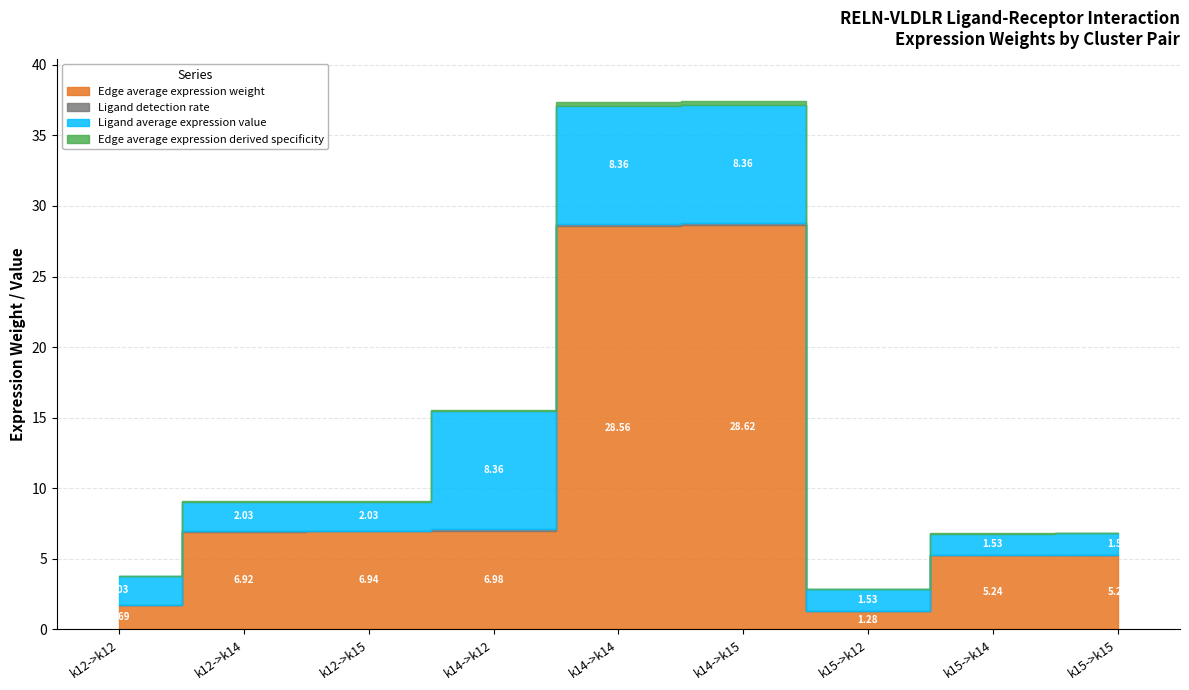

Reading left to right, extract all data points from this chart.

Edge average expression weight: 1.7	6.9	6.9	7.0	28.6	28.6	1.3	5.2	5.2
Ligand detection rate: 0.1	0.1	0.1	0.1	0.1	0.1	0.0	0.0	0.0
Ligand average expression value: 2.0	2.0	2.0	8.4	8.4	8.4	1.5	1.5	1.5
Edge average expression derived specificity: 0.0	0.1	0.1	0.1	0.3	0.3	0.0	0.1	0.1